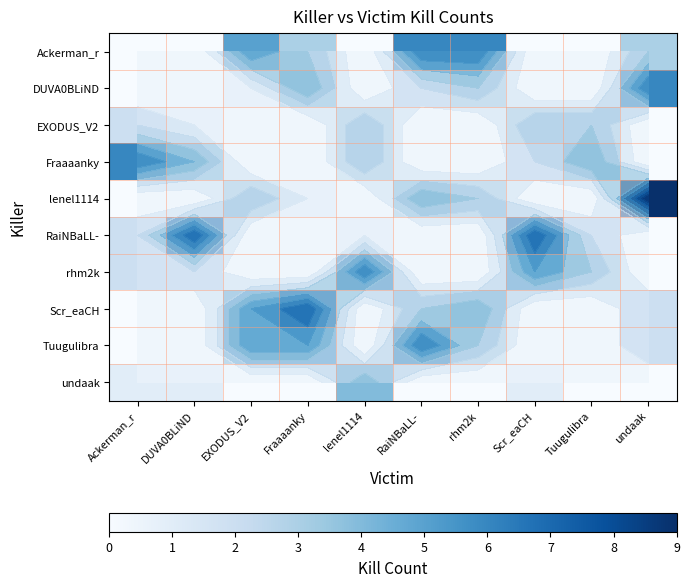

What is the greatest value displayed?

9